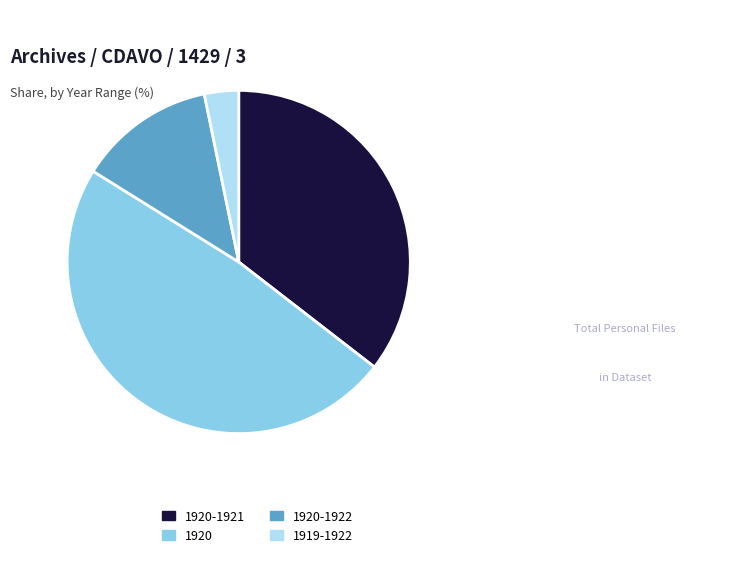

Combined, do 1920-1921 and 1920-1922 account for over 50%?

No